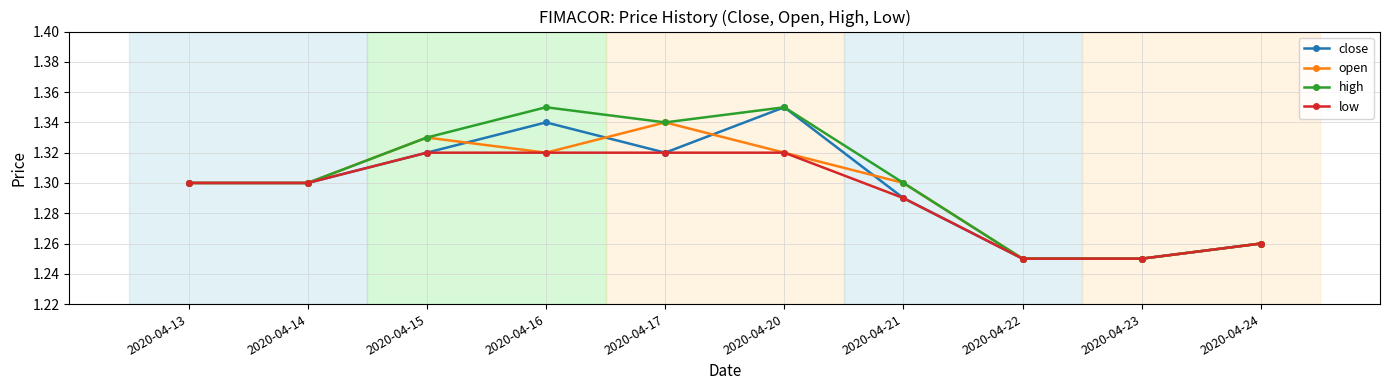

How many low values are between 1 and 2?

10